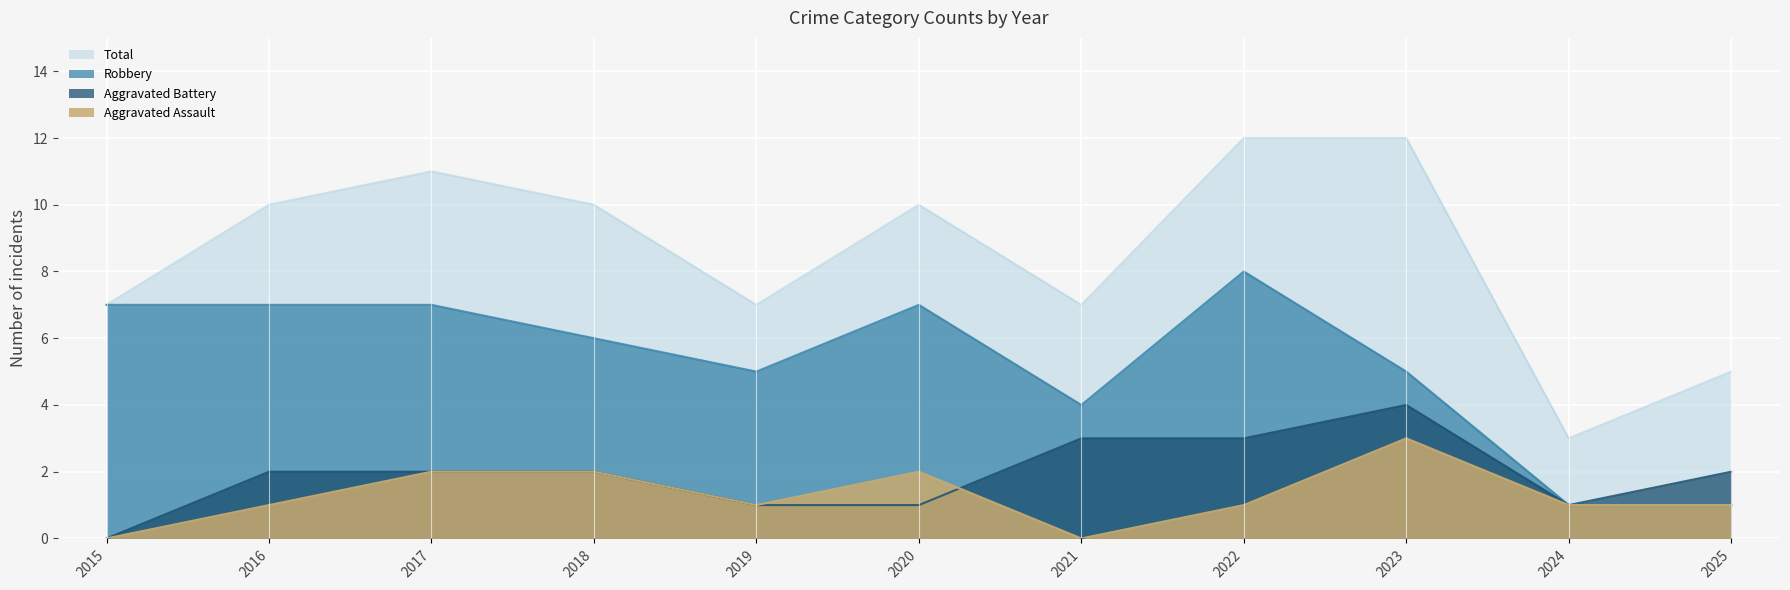

Which label corresponds to the largest value in the chart?

2022